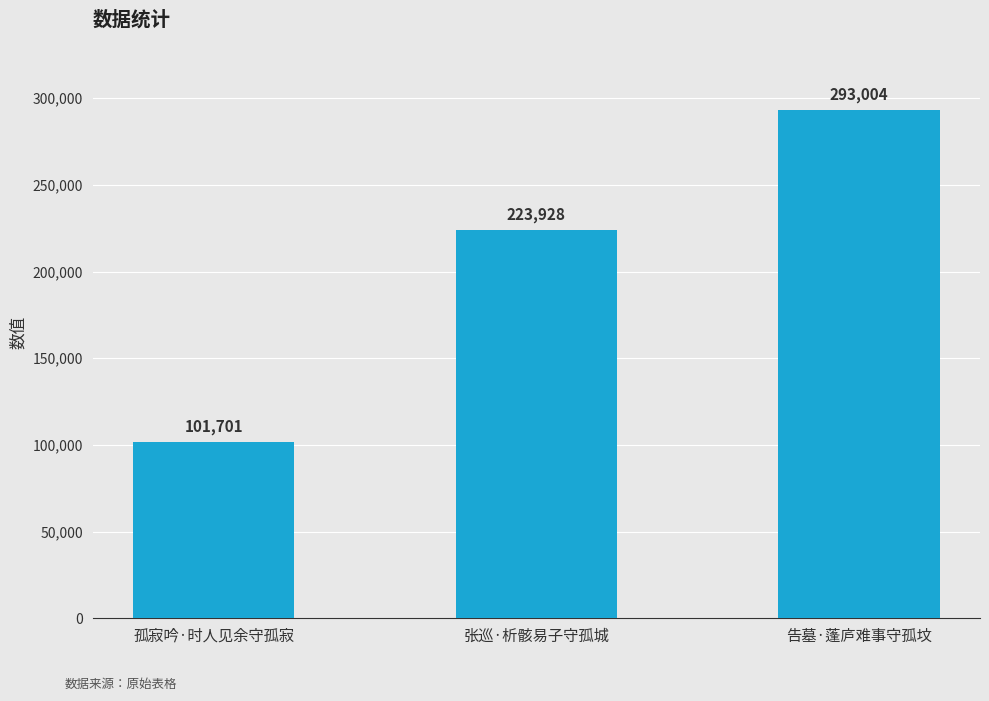

List the labels in order of value, largest first.

告墓·蓬庐难事守孤坟, 张巡·析骸易子守孤城, 孤寂吟·时人见余守孤寂